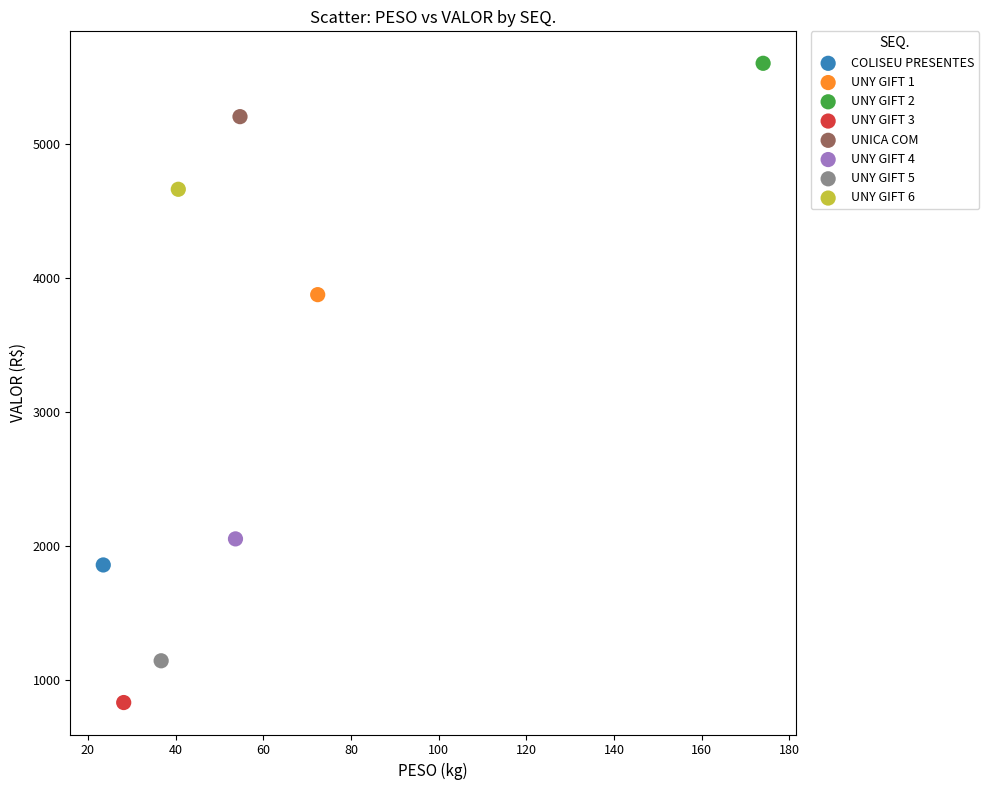

What are all the series names shown in the legend?

COLISEU PRESENTES, UNY GIFT 1, UNY GIFT 2, UNY GIFT 3, UNICA COM, UNY GIFT 4, UNY GIFT 5, UNY GIFT 6